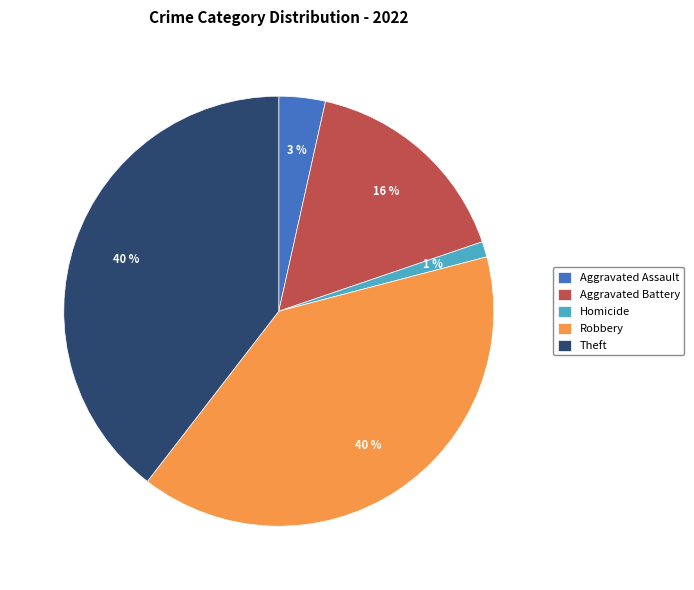

The Aggravated Battery slice represents 28% of the pie. True or false?

False